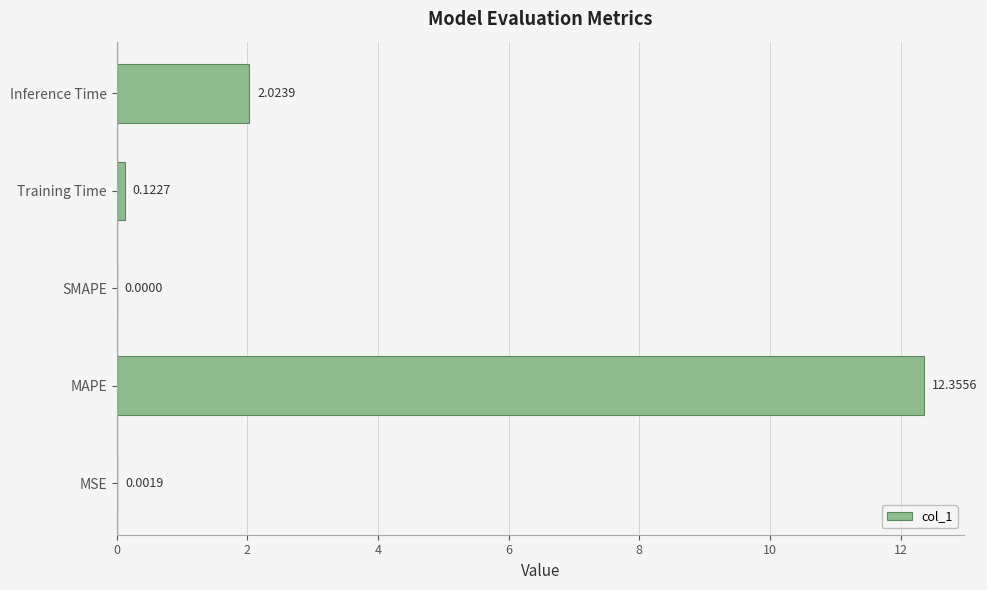

What is the sum of the values at MSE and MAPE?

12.4